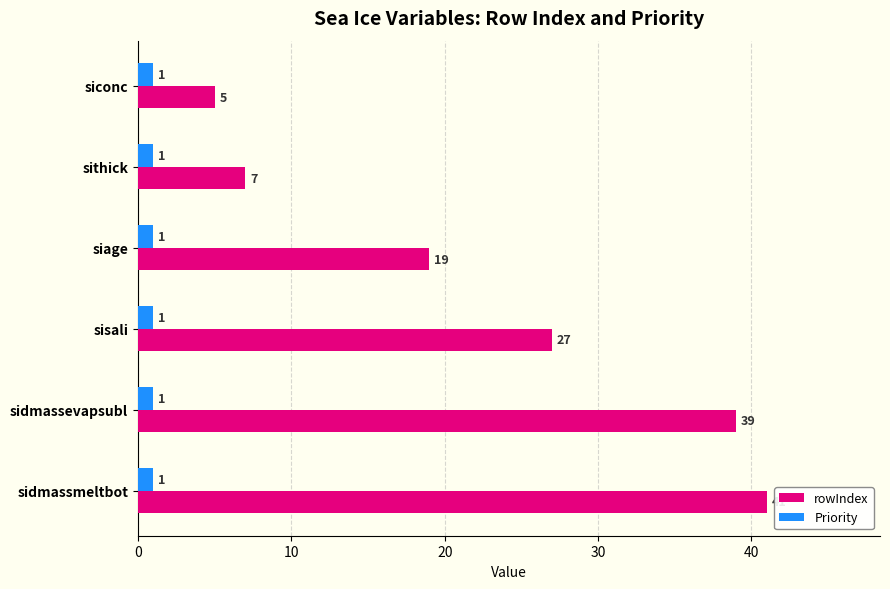

At which label is rowIndex closest to 23?

siage